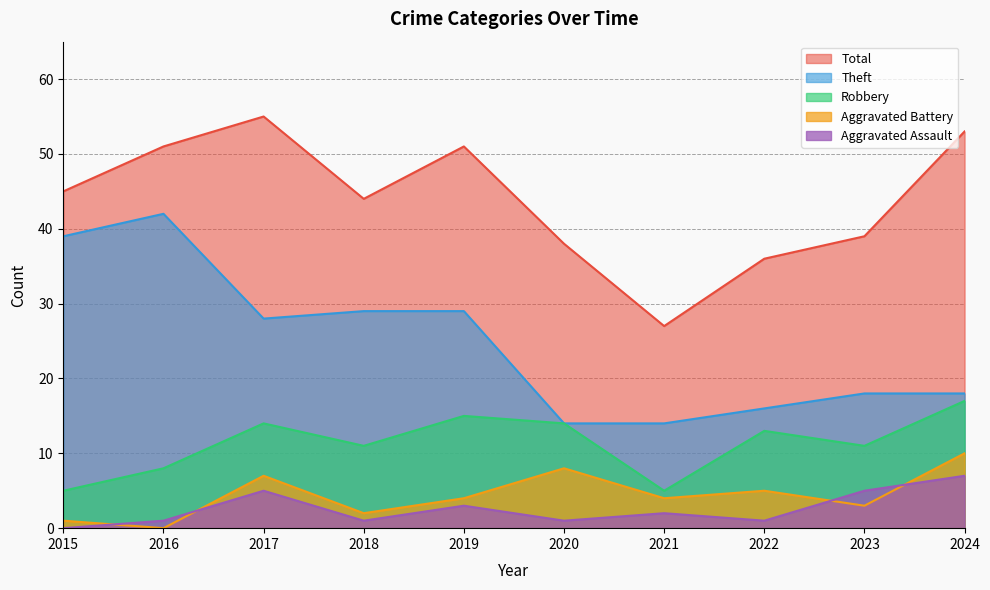

At which category does the chart reach its minimum across all series?

2015